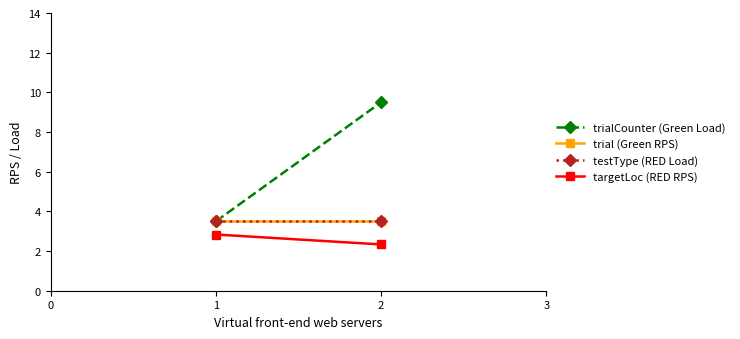

What is the sum of the trialCounter (Green Load) values at 1 and 2?

13.0